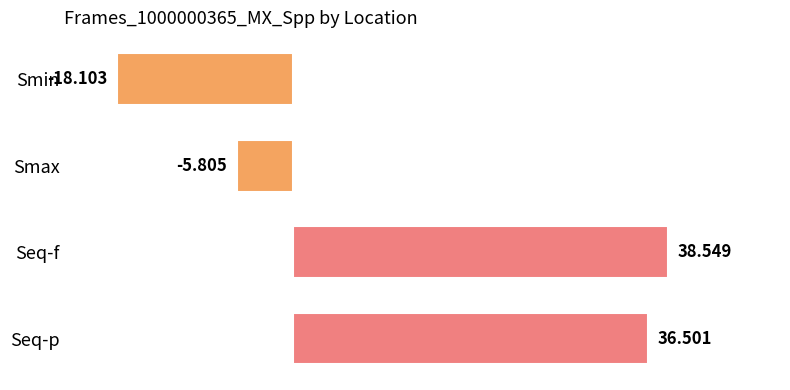

What is the smallest value displayed?

-18.1